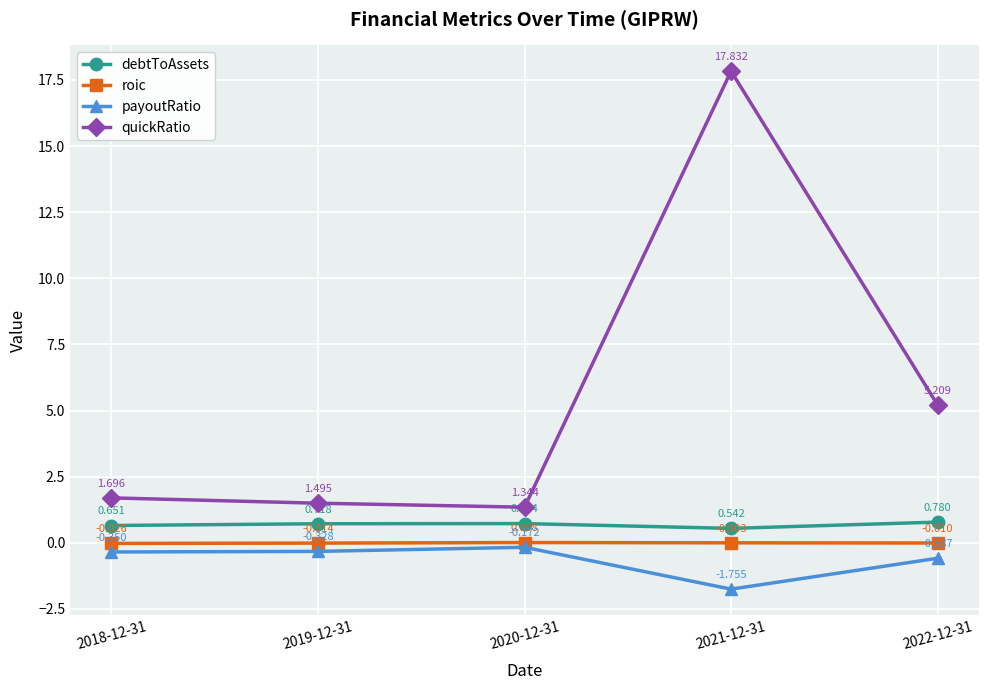

Which category has the highest value across all series?

2021-12-31